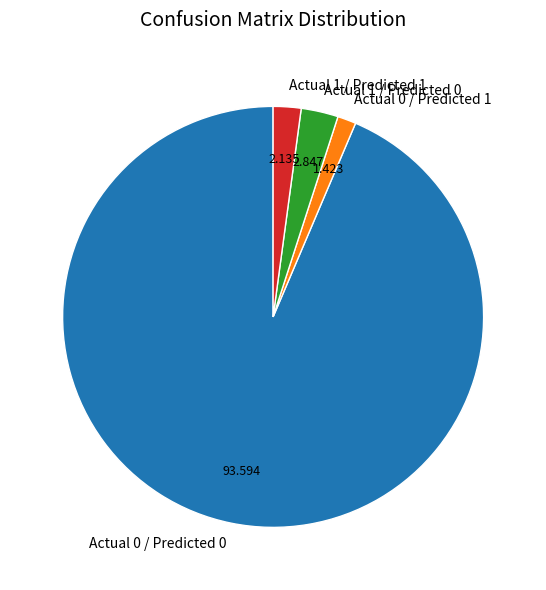

Is there any slice that represents more than half of the pie?

Yes